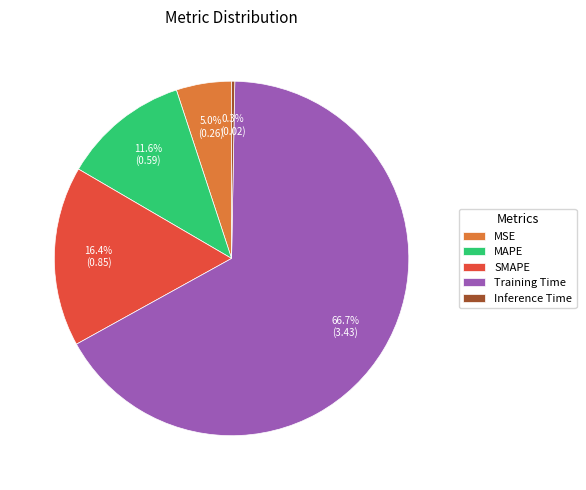

Does SMAPE account for over 50% of the chart?

No